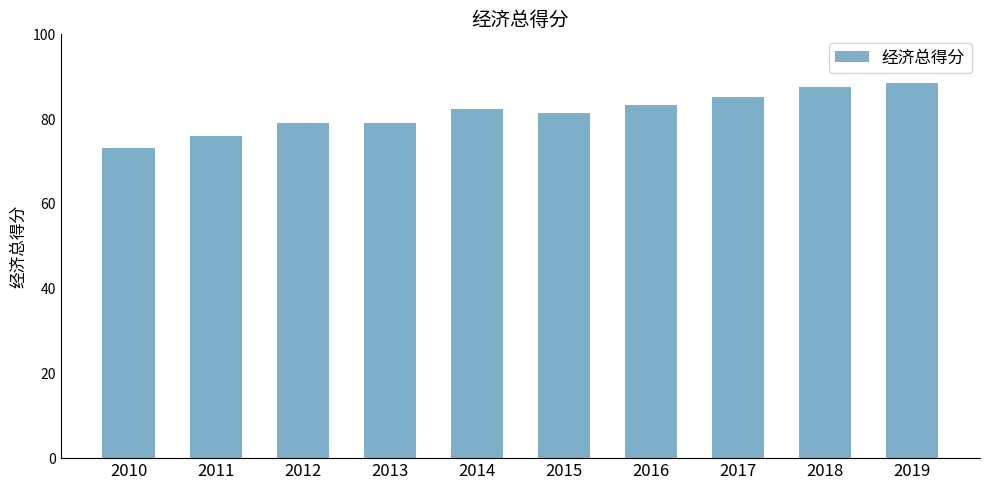

What is the value of the 6th bar from the left?

81.3